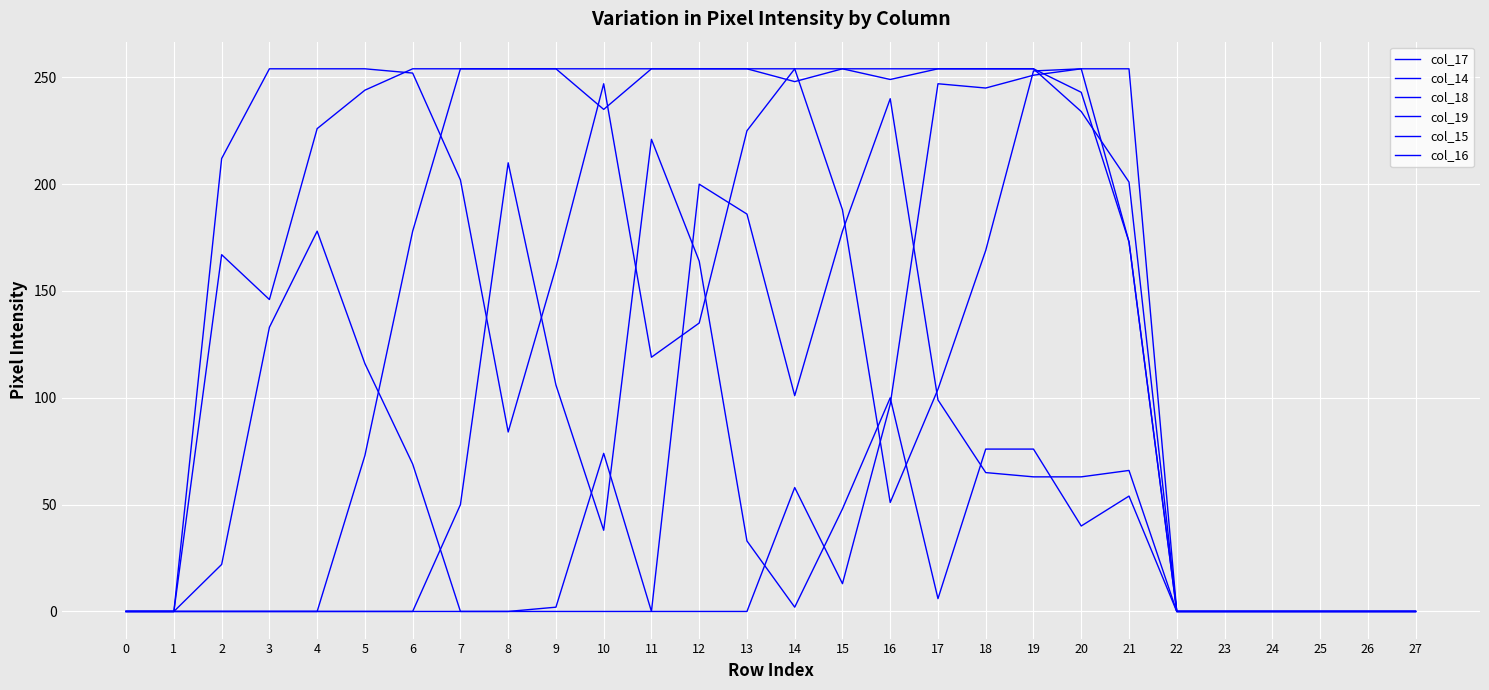

At which label does col_19 reach its peak?

16